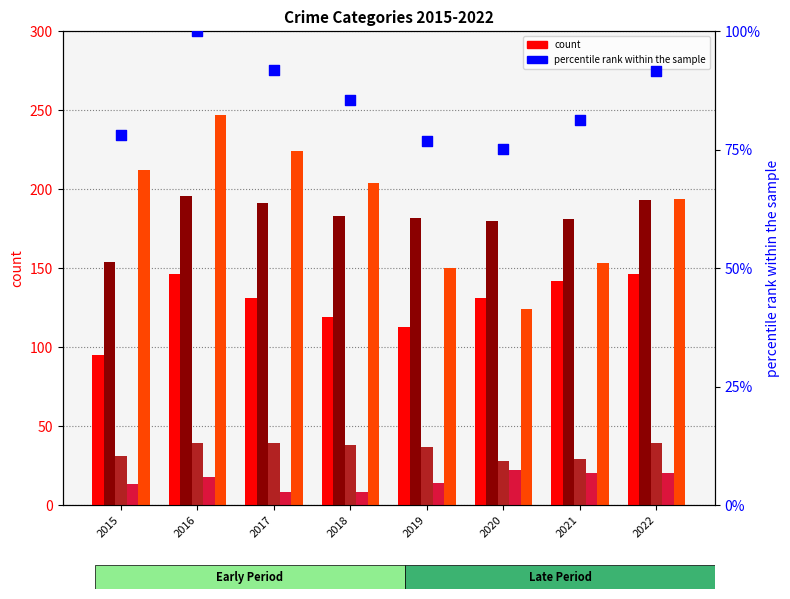

Which series reaches the minimum Y coordinate?

Homicide